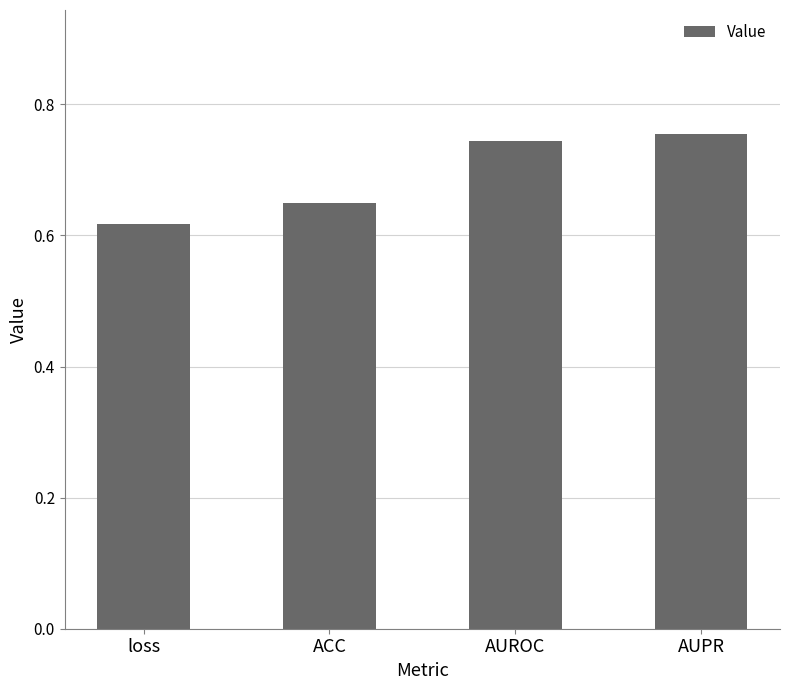

Which label corresponds to the largest value in the chart?

AUPR